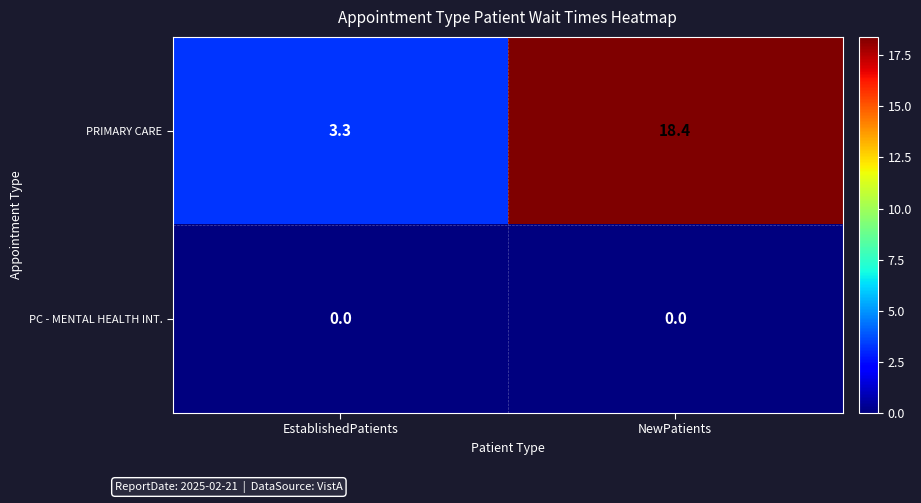

Reading right to left, list all the values displayed in this chart.

PRIMARY CARE: 18.4	3.3
PC - MENTAL HEALTH INT.: 0.0	0.0